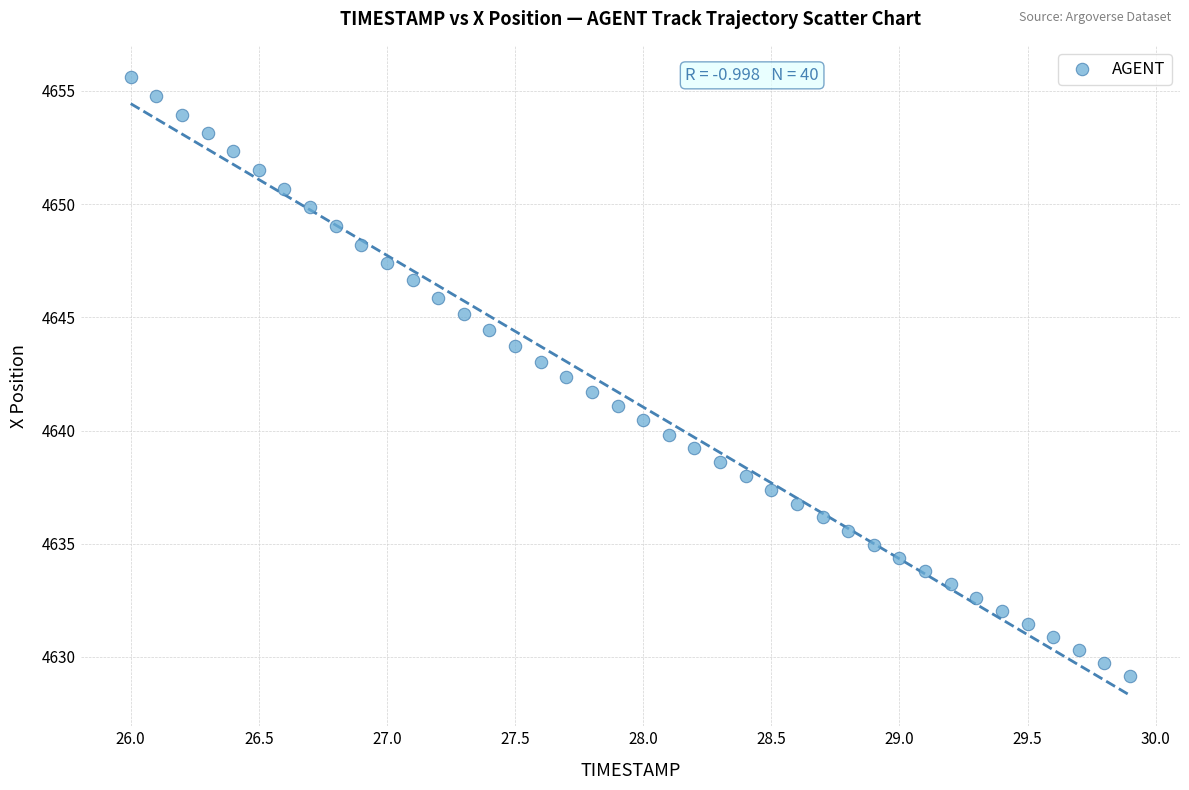

What is the range of Y values (max minus min)?

26.5